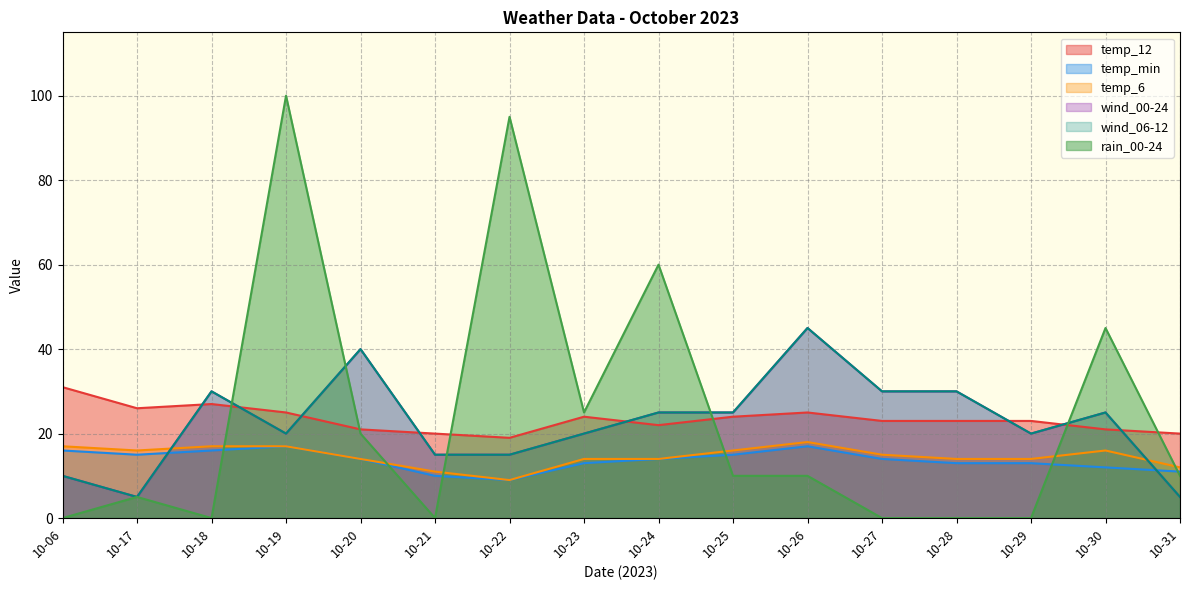

At which label does wind_00-24 first exceed 25?

10-18